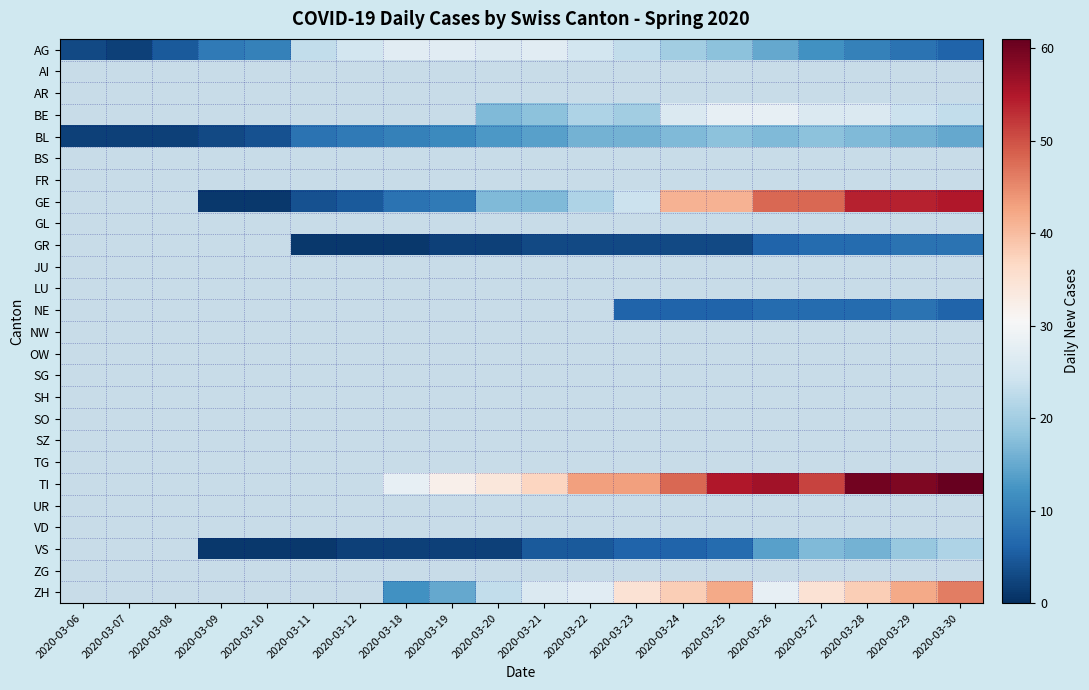

What is the greatest value displayed?

61.0